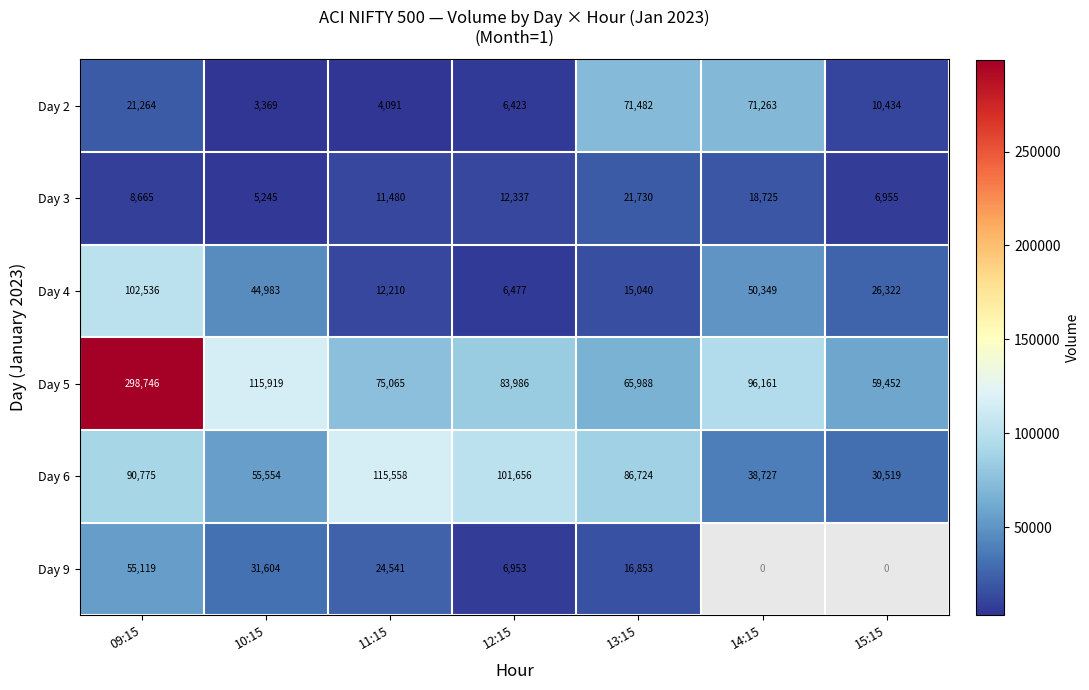

Rank the series at 11:15 from lowest to highest value.

Day 2, Day 3, Day 4, Day 9, Day 5, Day 6